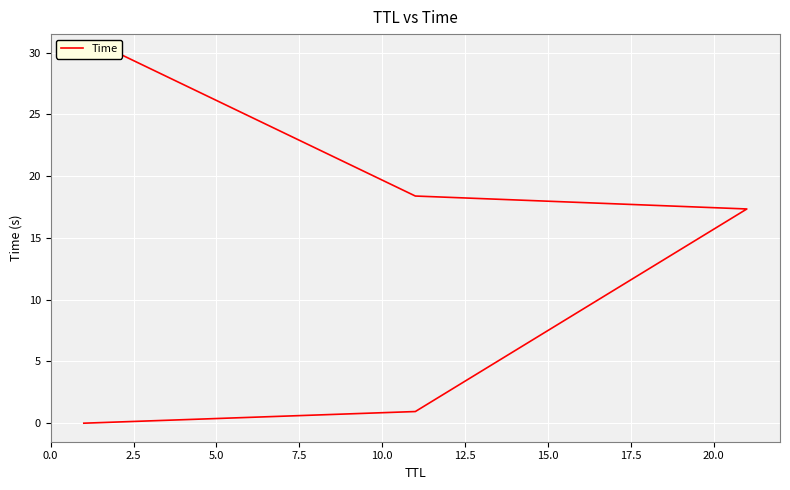

Count the number of values greater than 17.

3